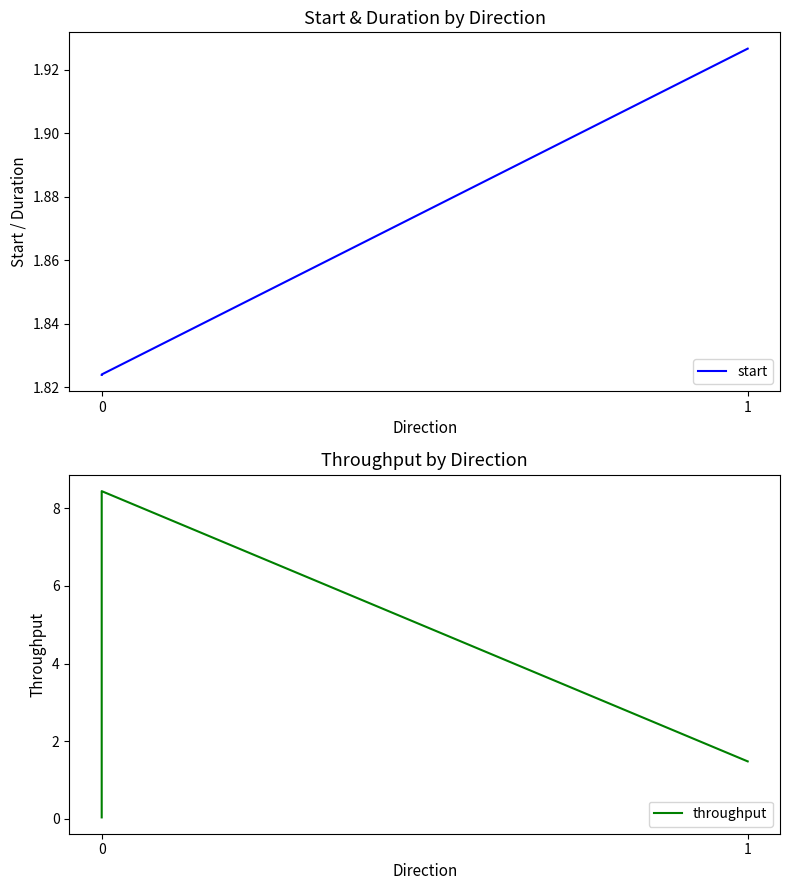

Which series has the largest total across all categories?

throughput